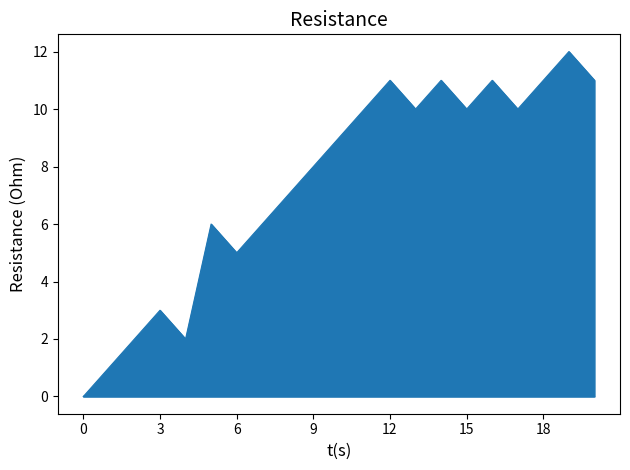

What is the difference between the maximum and minimum values?

12